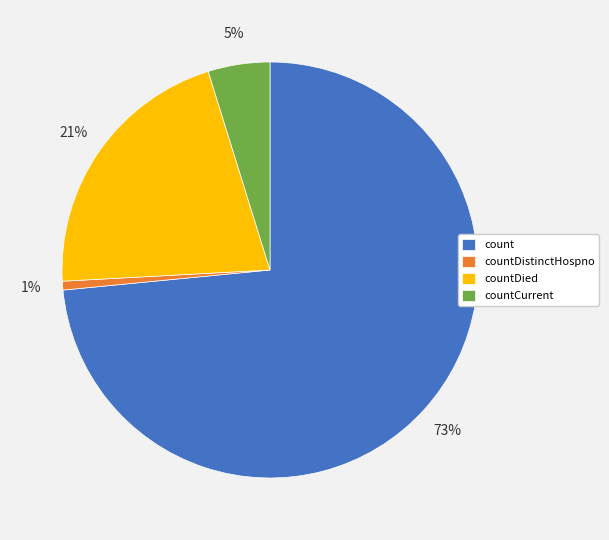

Which has a higher value, countDied or countCurrent?

countDied